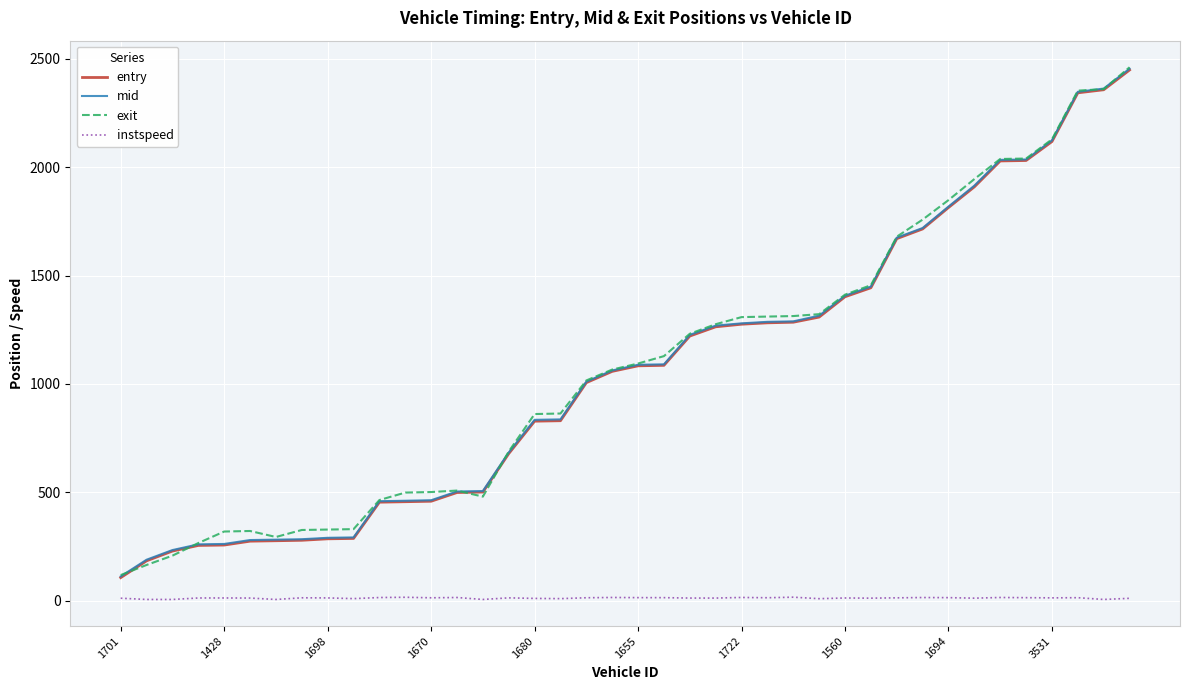

What is the maximum value shown in the chart?

2461.6